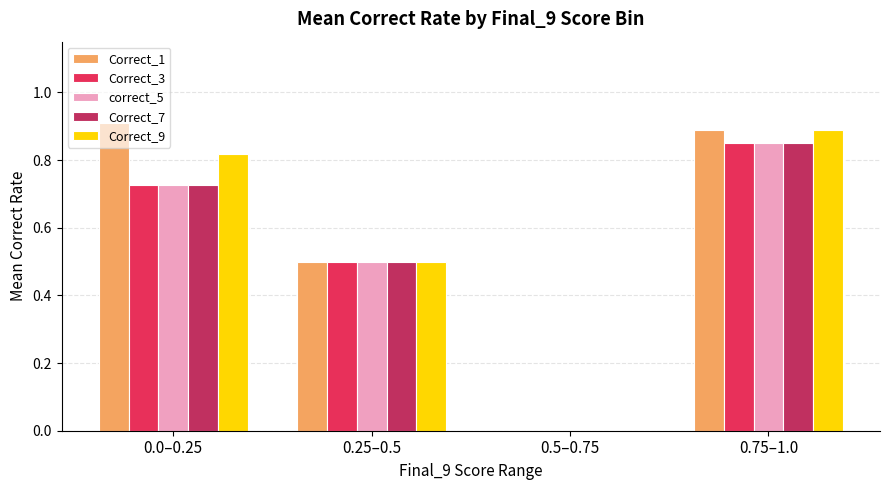

At which label is Correct_7 closest to 0?

0.25–0.5